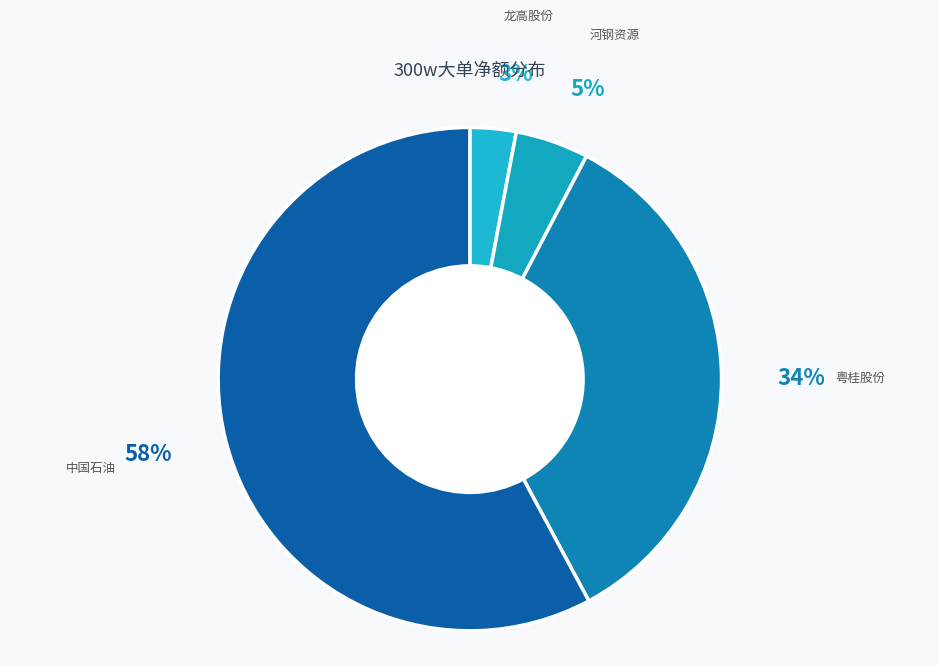

How many segments does this pie chart have?

4